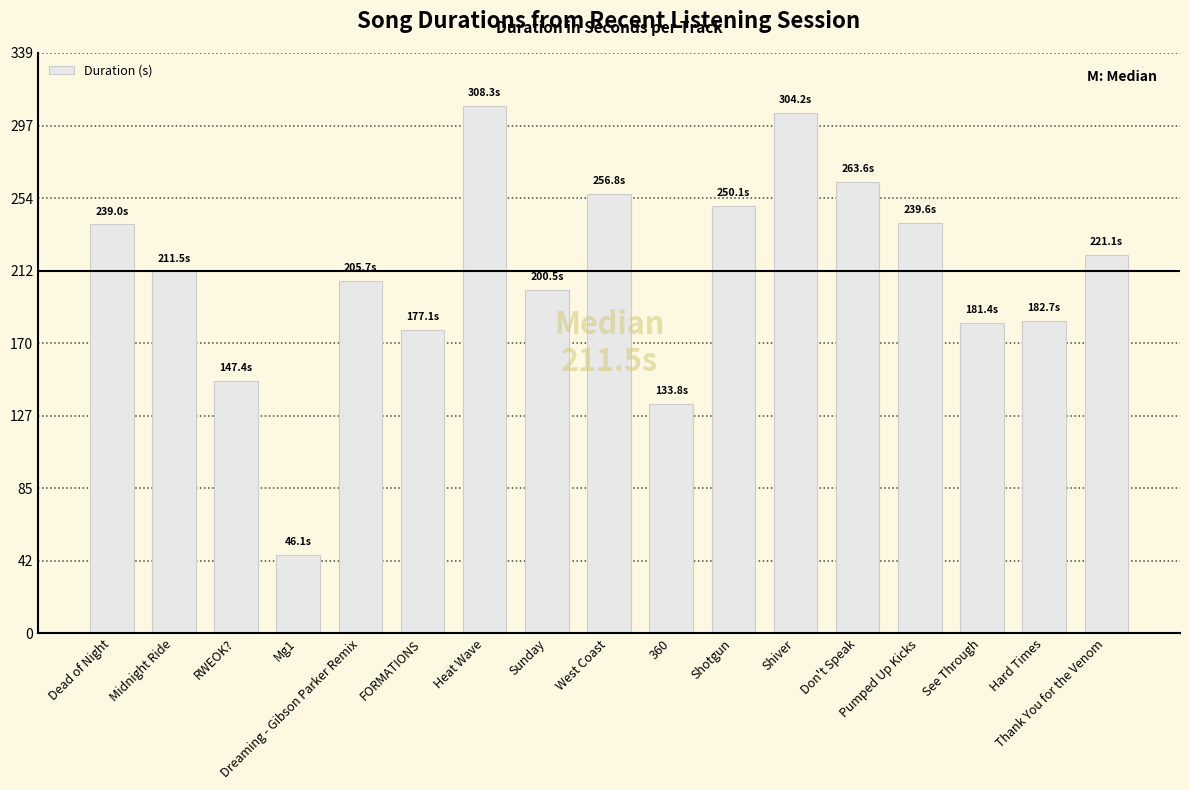

Count the number of values greater than 211.

9